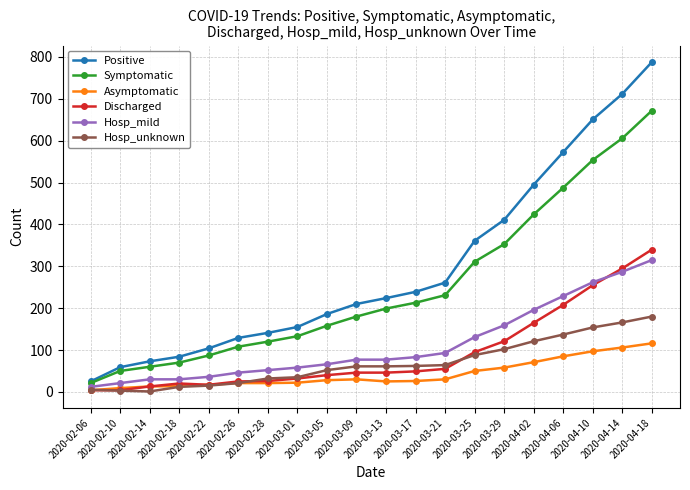

What is the value of the Hosp_unknown point at the 18th from the left?

154